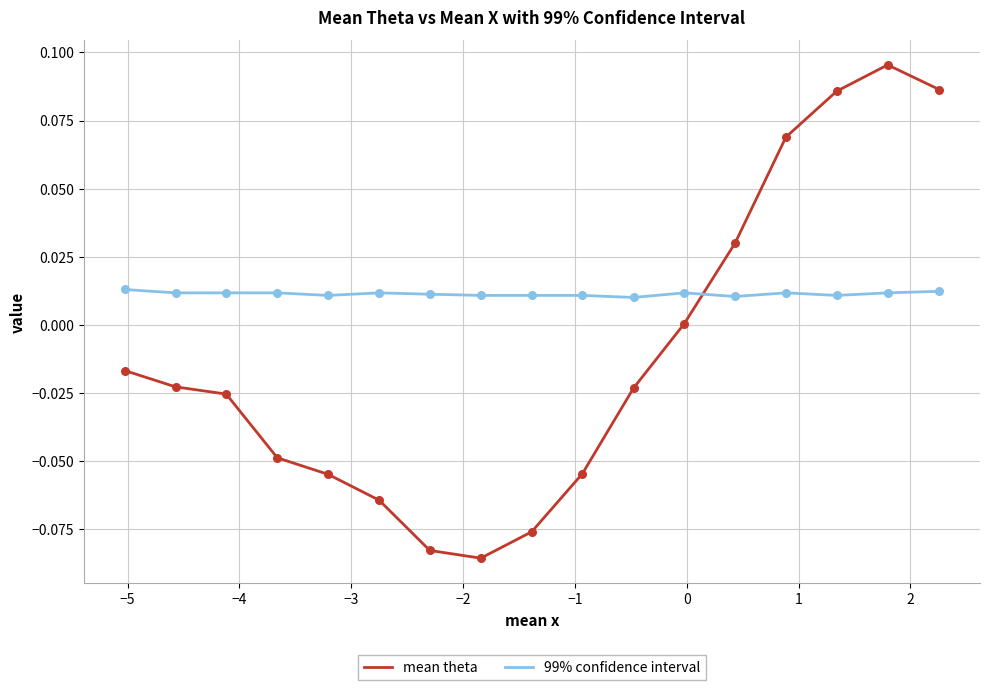

What are all the series names shown in the legend?

mean theta, 99% confidence interval